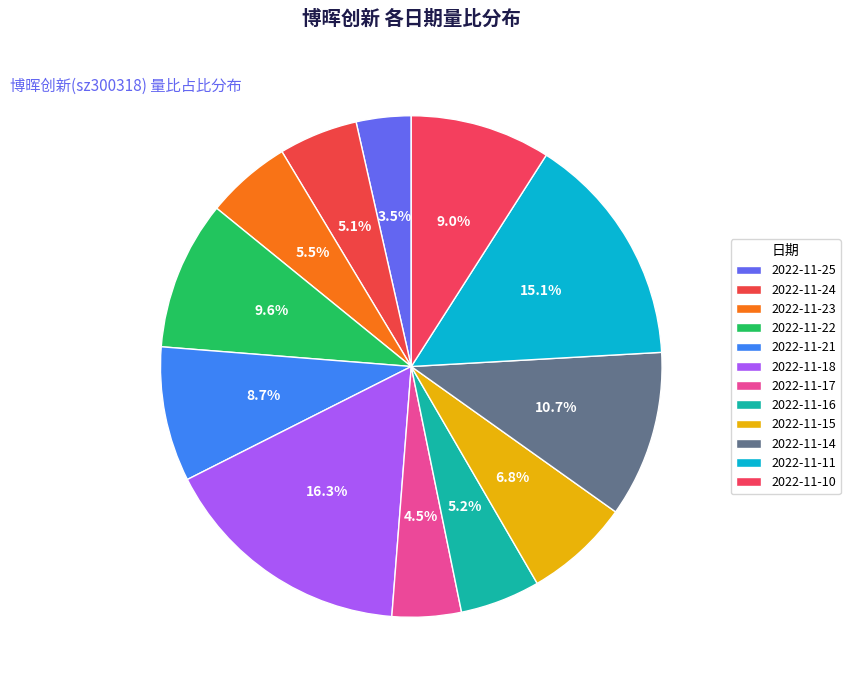

To the nearest percent, what is the average slice percentage?

8%